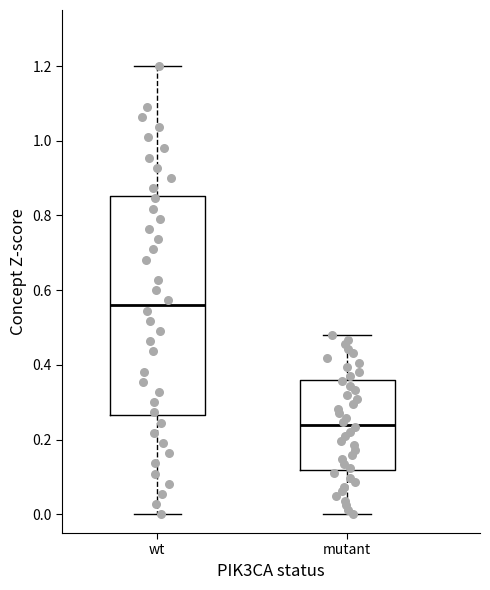

Where is the upper edge of the box for wt on the y-axis? The values are not printed on the chart, so give them approximately, as read against the axis.

0.86